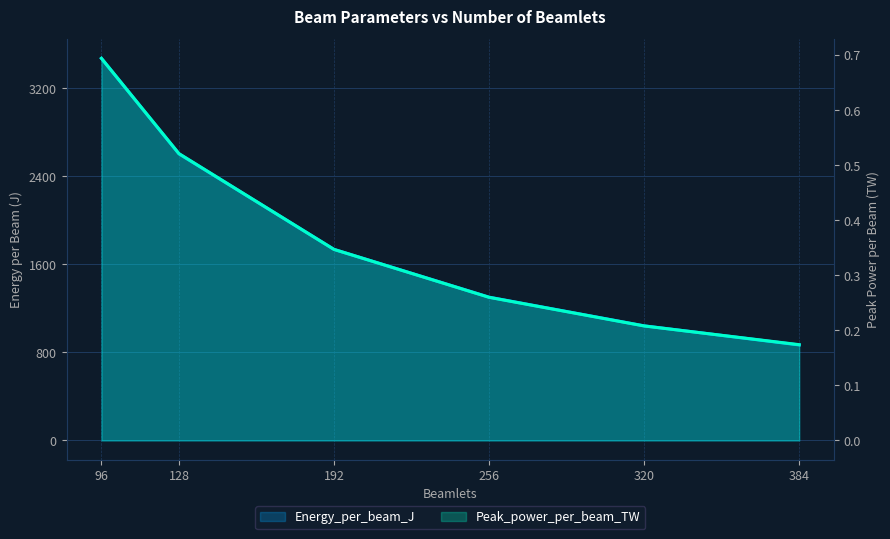

Reading left to right, extract all data points from this chart.

Energy_per_beam_J: 3472.2	2604.2	1736.1	1302.1	1041.7	868.1
Peak_power_per_beam_TW: 0.7	0.5	0.3	0.3	0.2	0.2